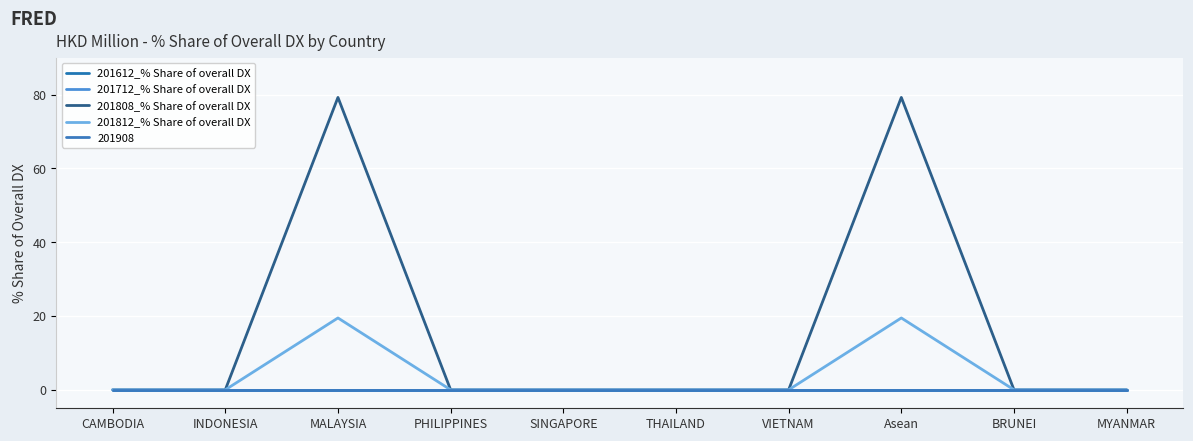

Is this an area chart (filled region under the line)?

No